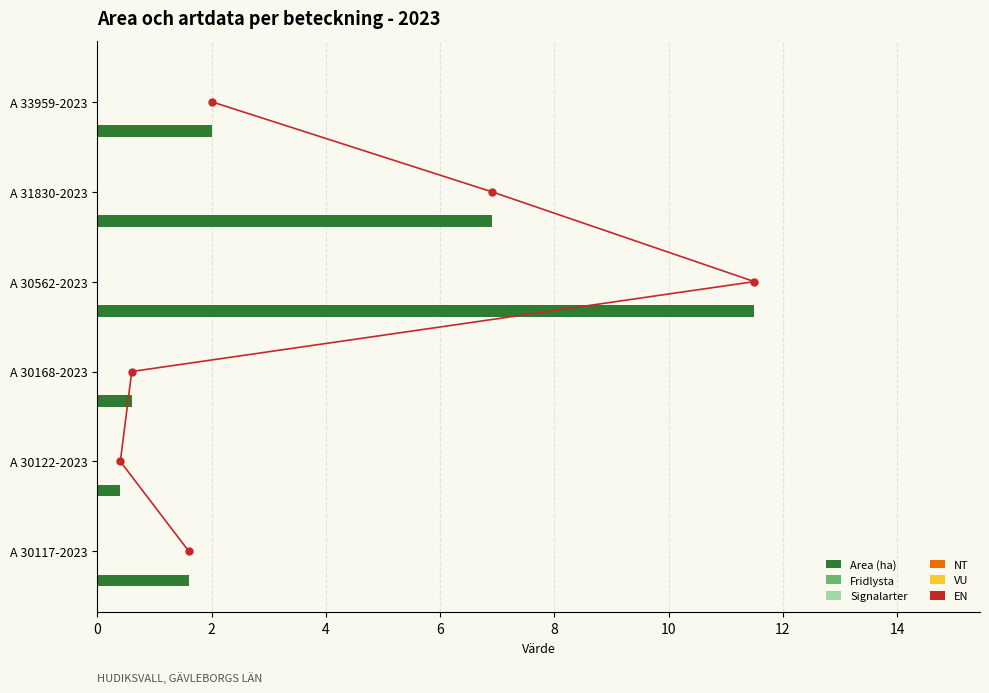

What is the sum of all Area (ha) values?

23.0